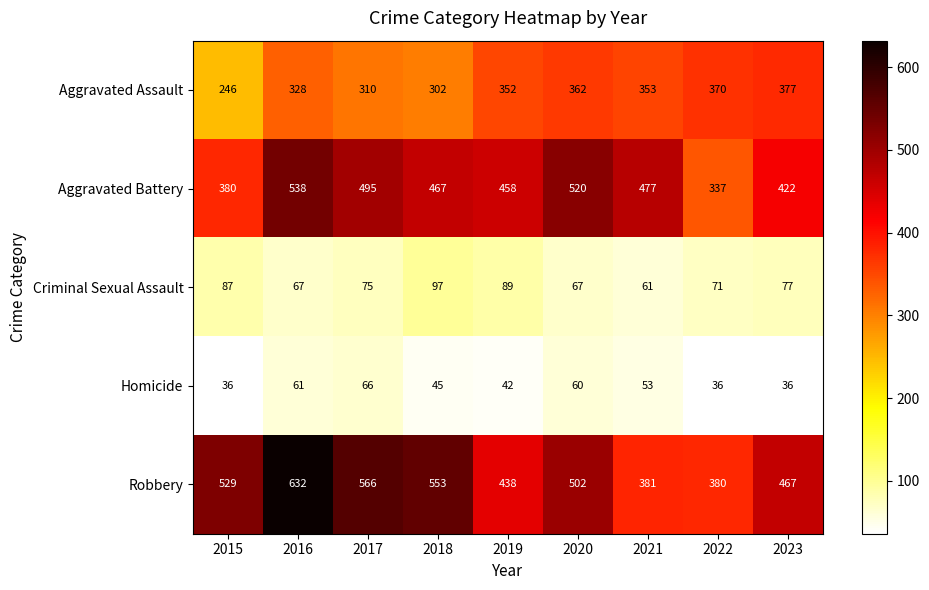

List the series in order of their peak value, highest first.

Robbery, Aggravated Battery, Aggravated Assault, Criminal Sexual Assault, Homicide